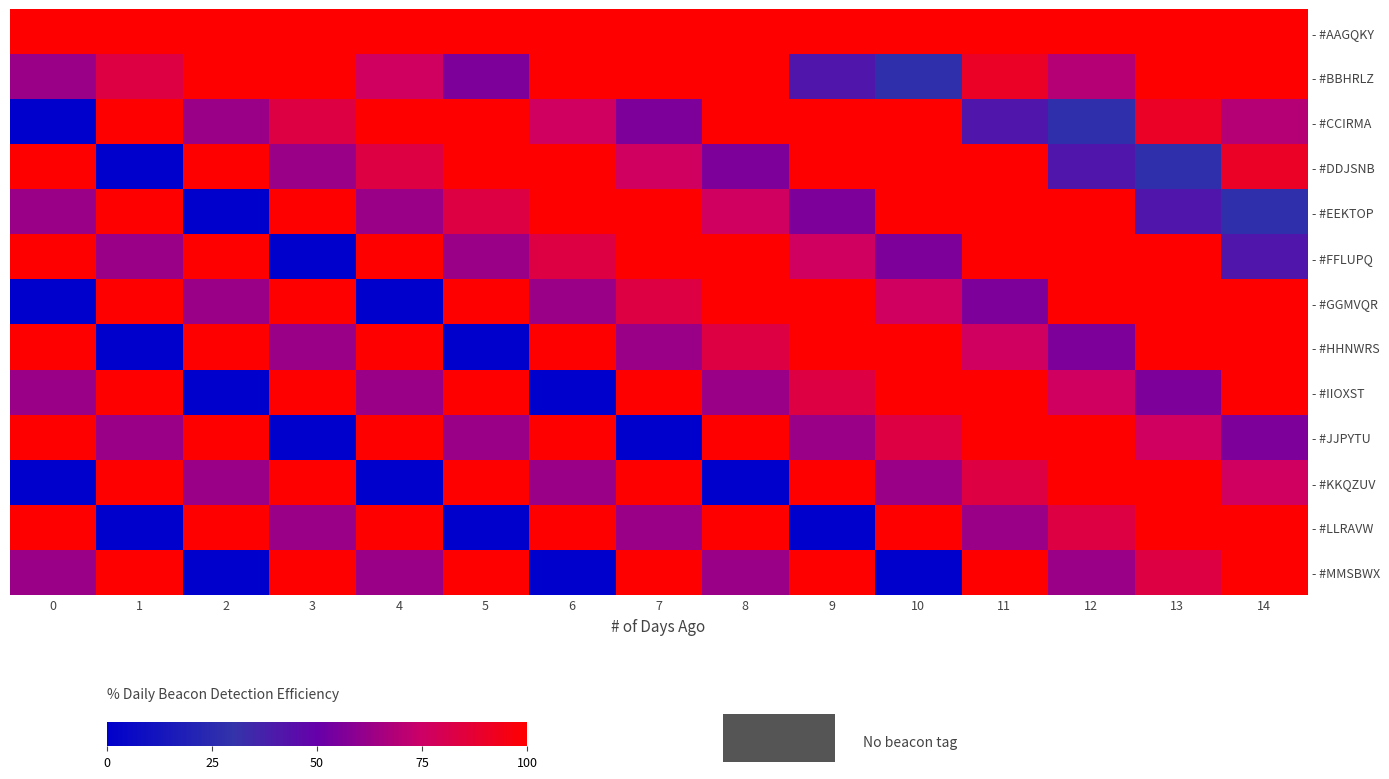

Count the number of data series in this chart.

13